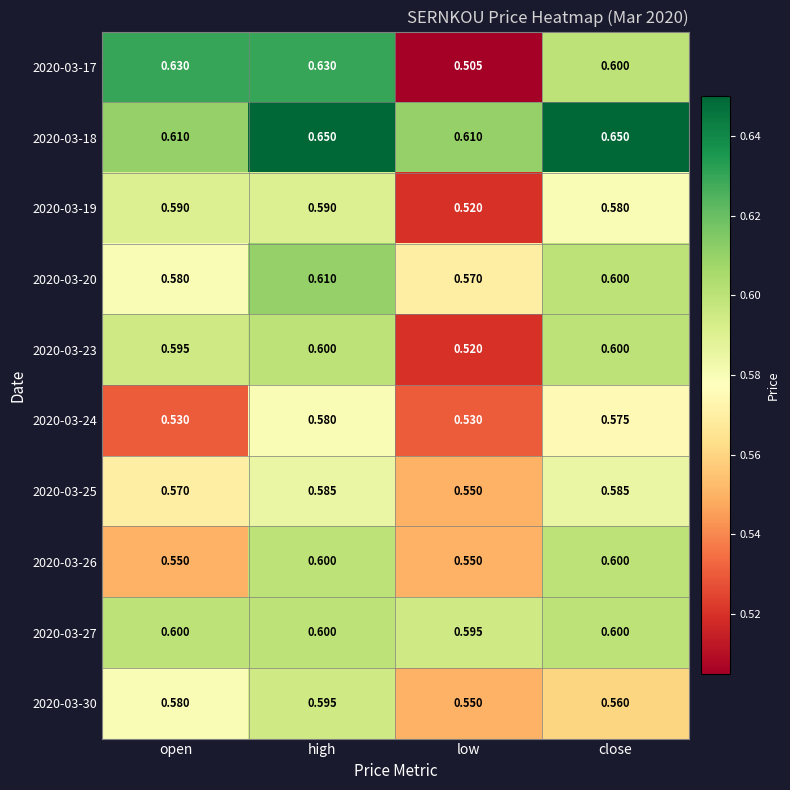

At which label is 2020-03-20 closest to 0?

low